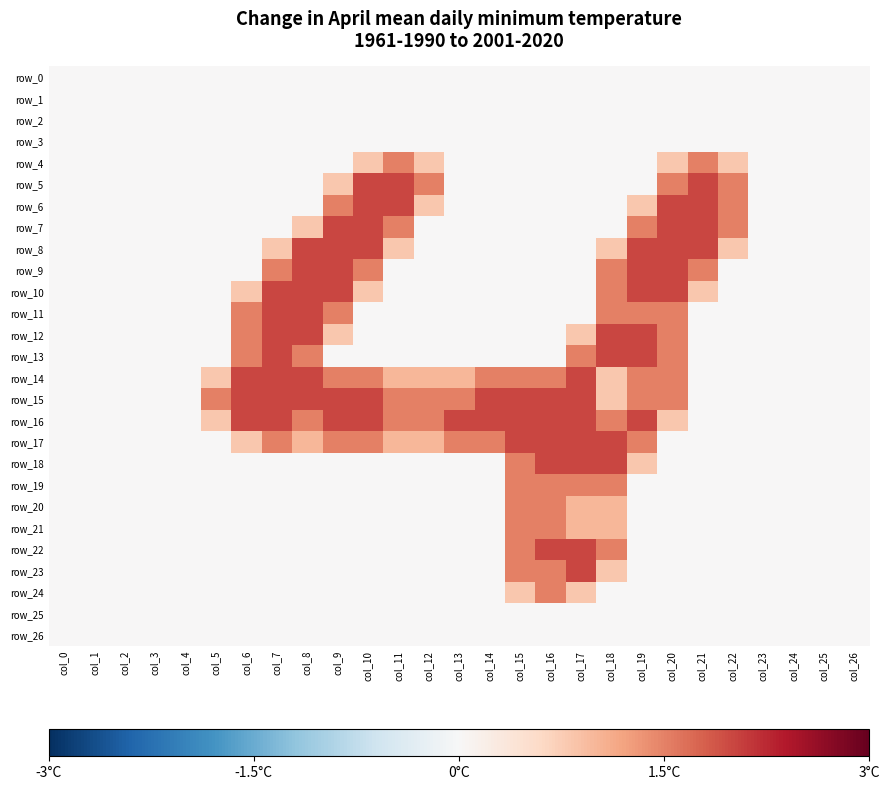

Which category has the lowest value in the row_13 series?

col_0